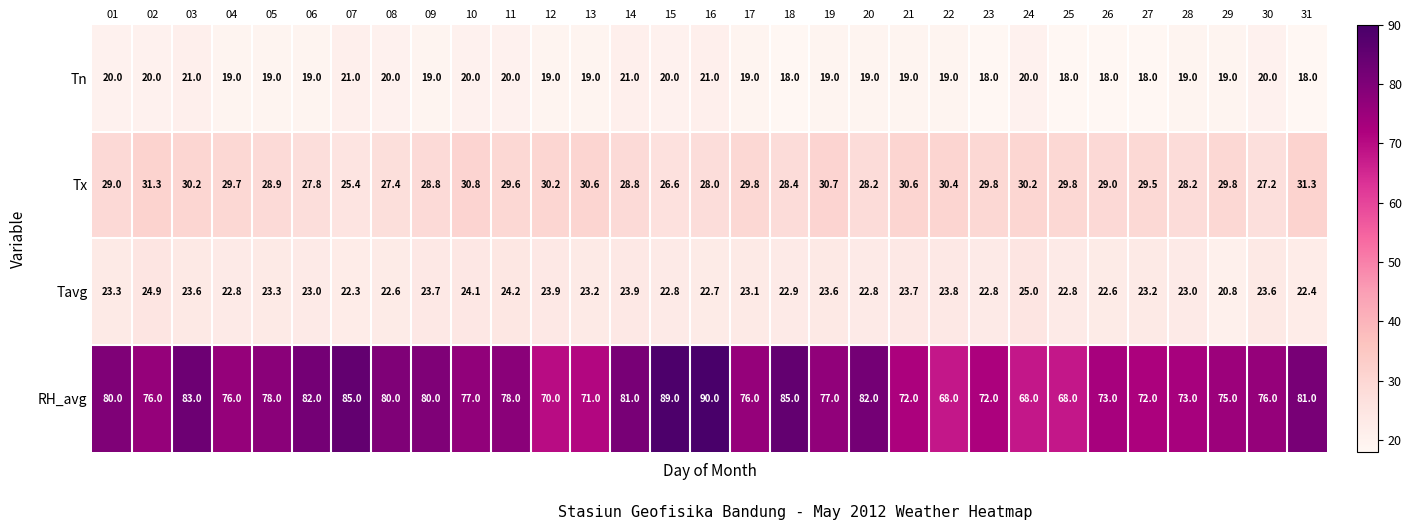

At how many categories does at least one series exceed 62?

31